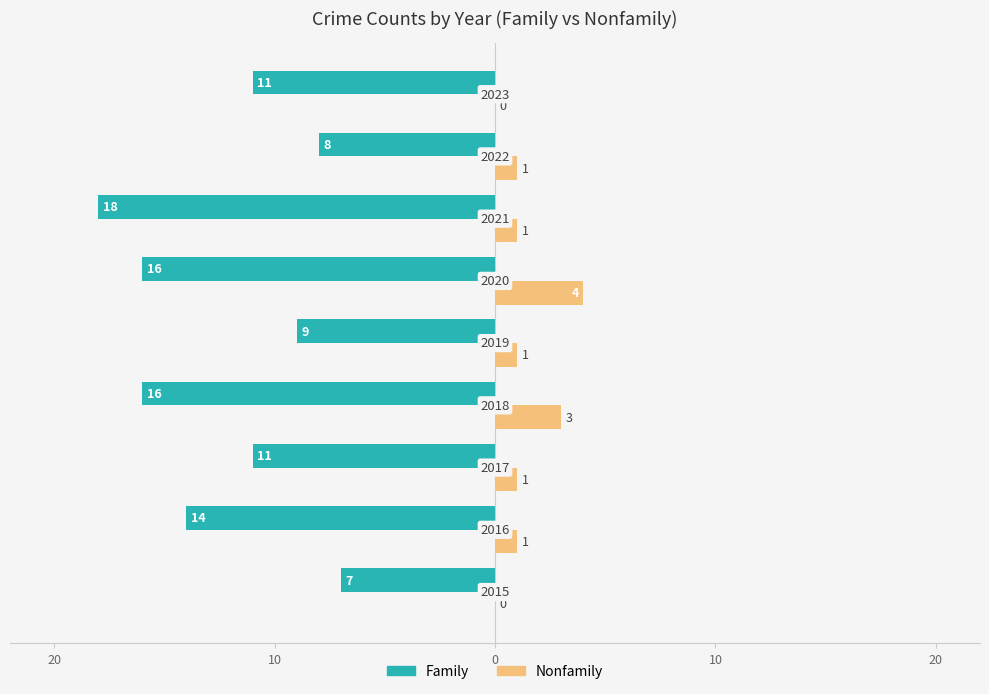

What are all the series names shown in the legend?

Family, Nonfamily